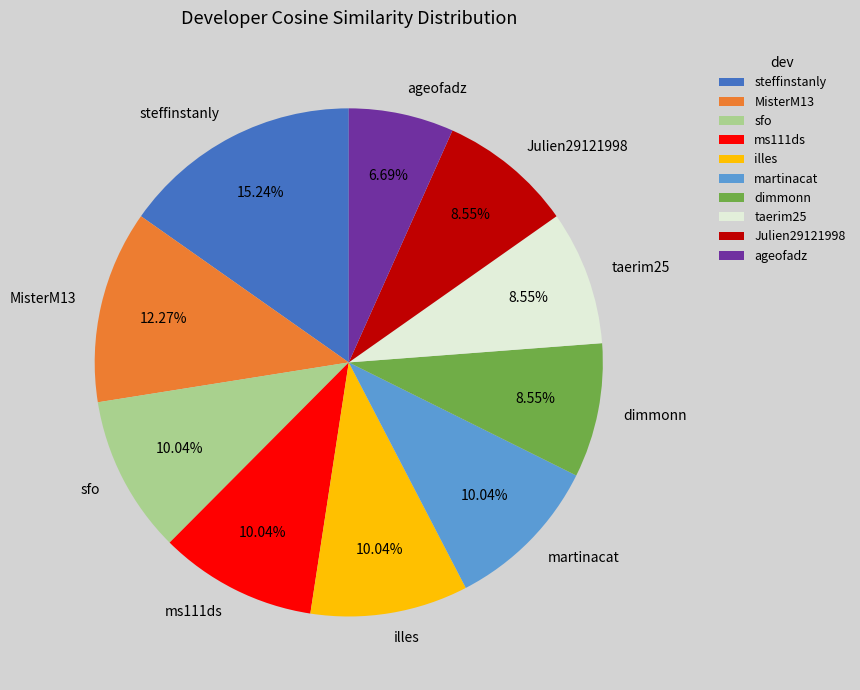

True or false: steffinstanly accounts for 24% of the total.

False